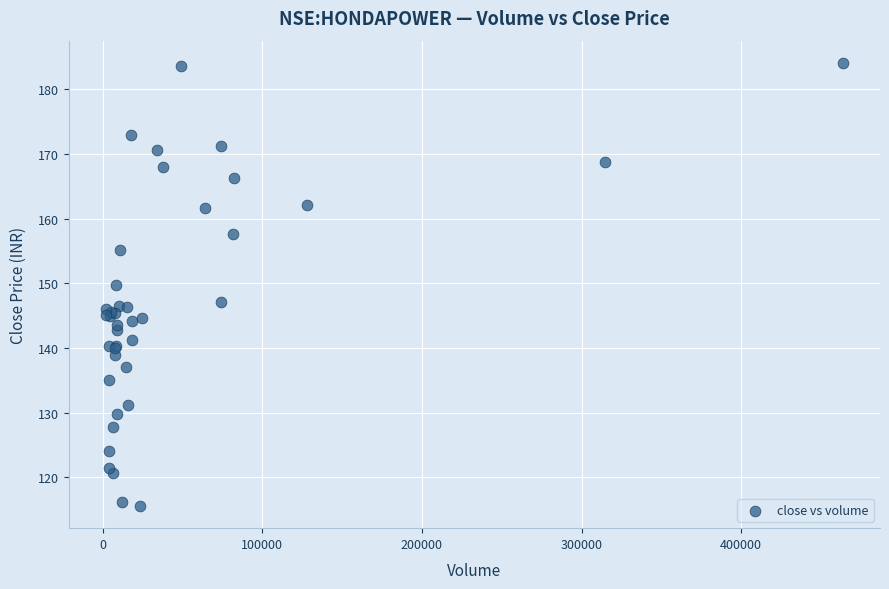

What Y value in the scatter plot is closest to 149?

149.8